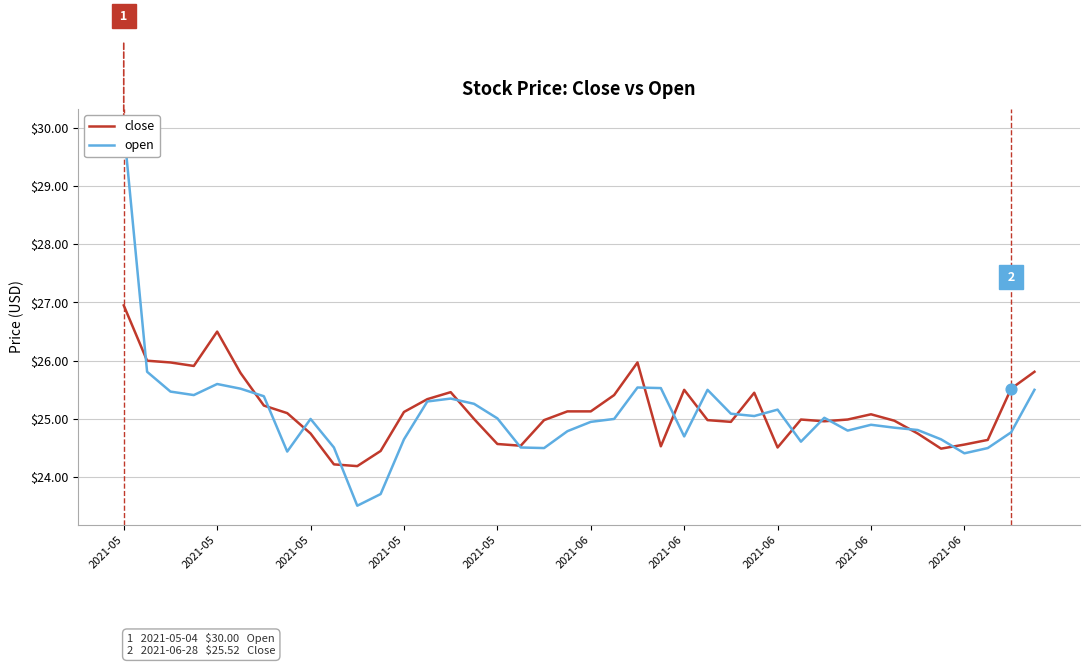

At which category is the sum across all series the highest?

2021-05